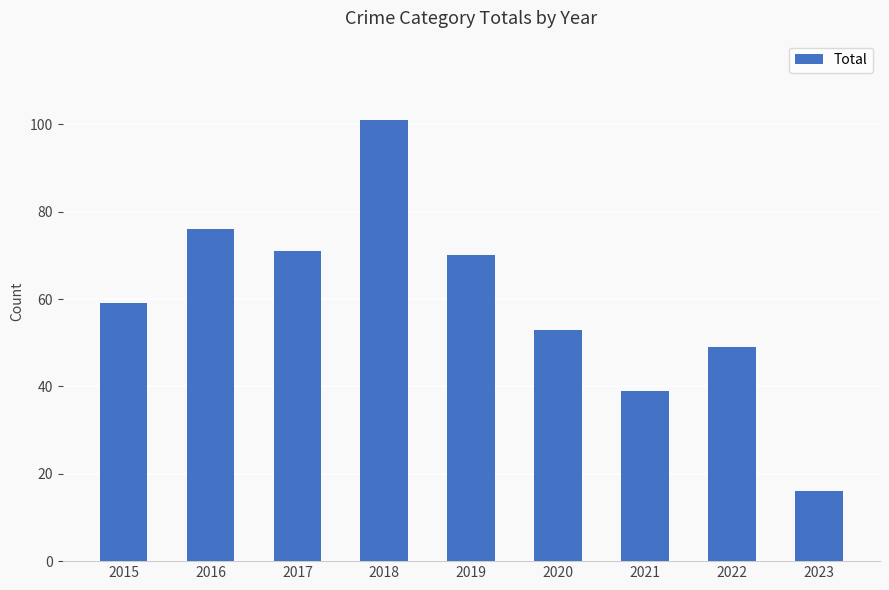

What is the difference between the maximum and minimum values?

85